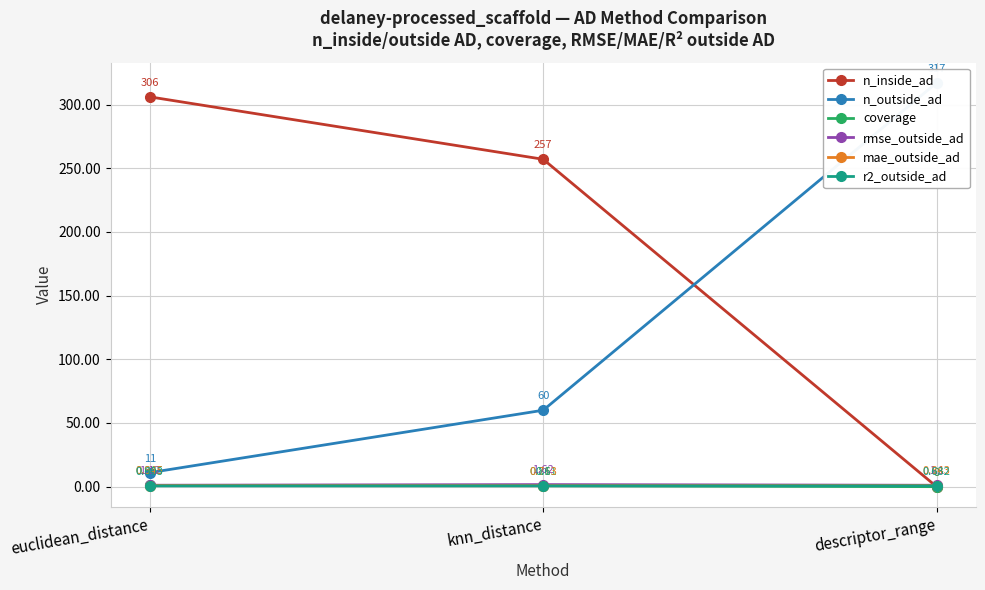

Which category has the lowest value in the r2_outside_ad series?

knn_distance